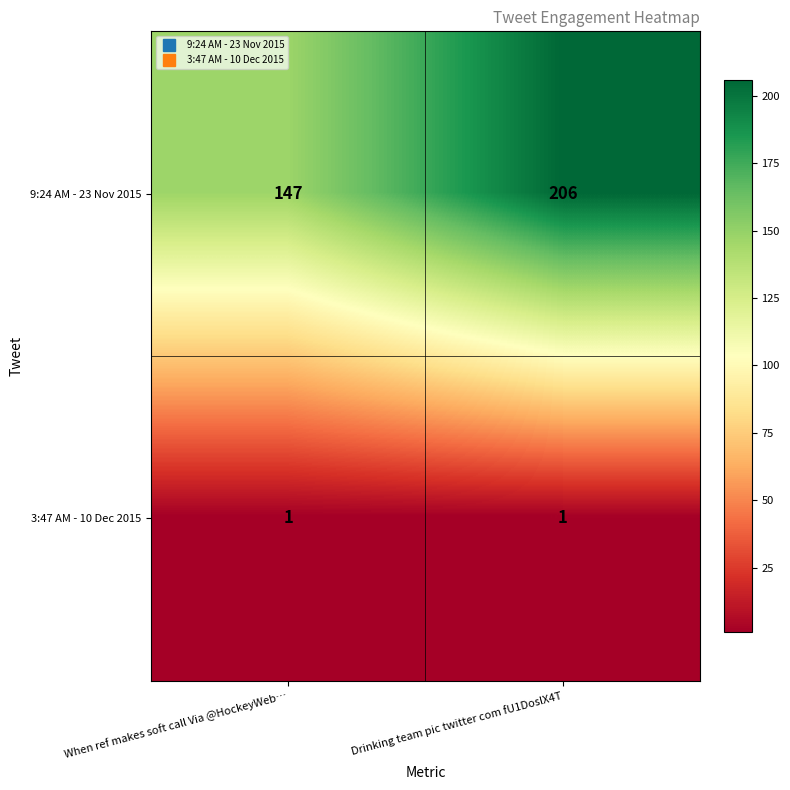

True or false: 9:24 AM - 23 Nov 2015 has a value of 147 at When ref makes soft call Via @HockeyWeb….

True